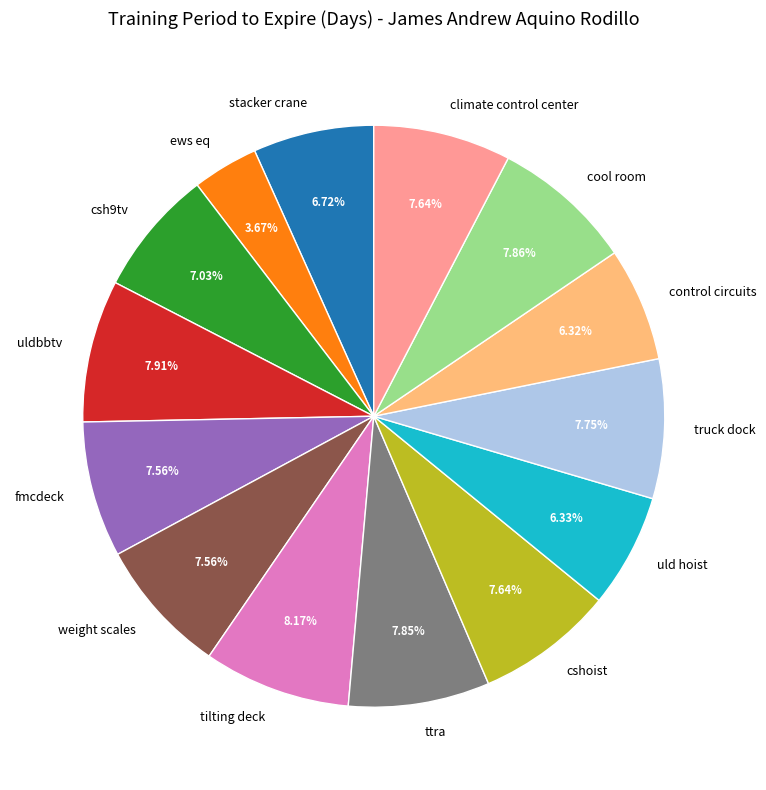

To the nearest percent, what is the difference between the csh9tv and tilting deck slice percentages?

1%